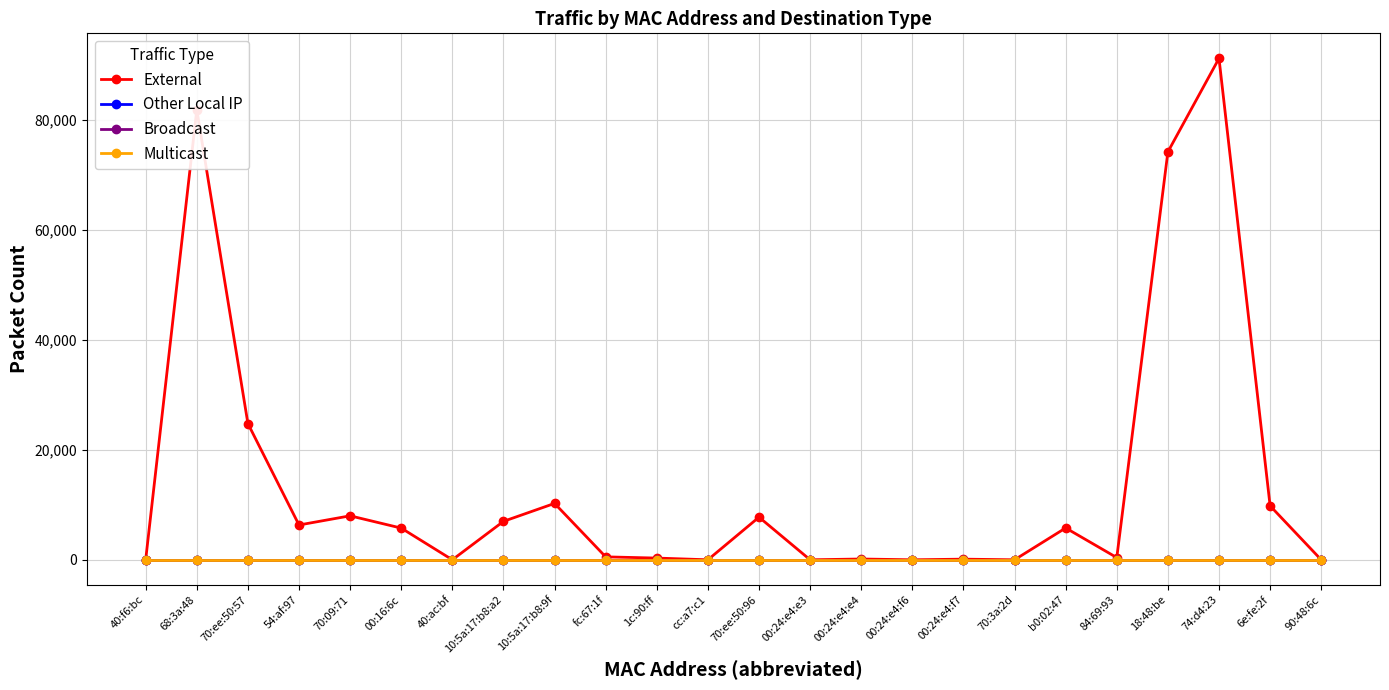

Which series has the largest total across all categories?

External